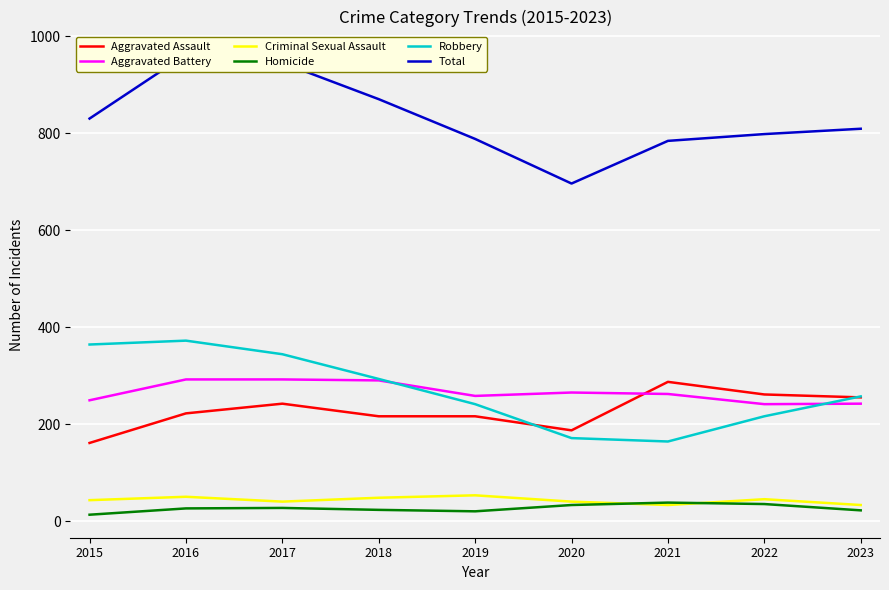

Rank the categories by Homicide value from lowest to highest.

2015, 2019, 2023, 2018, 2016, 2017, 2020, 2022, 2021